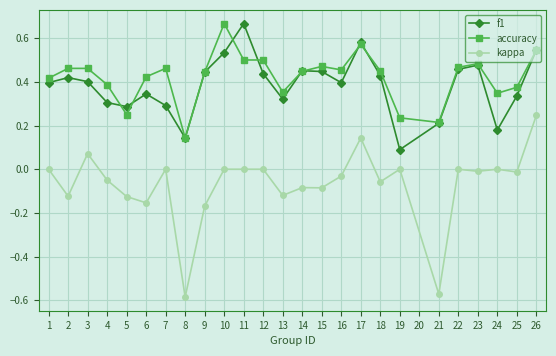

Which series has the widest spread of values?

kappa